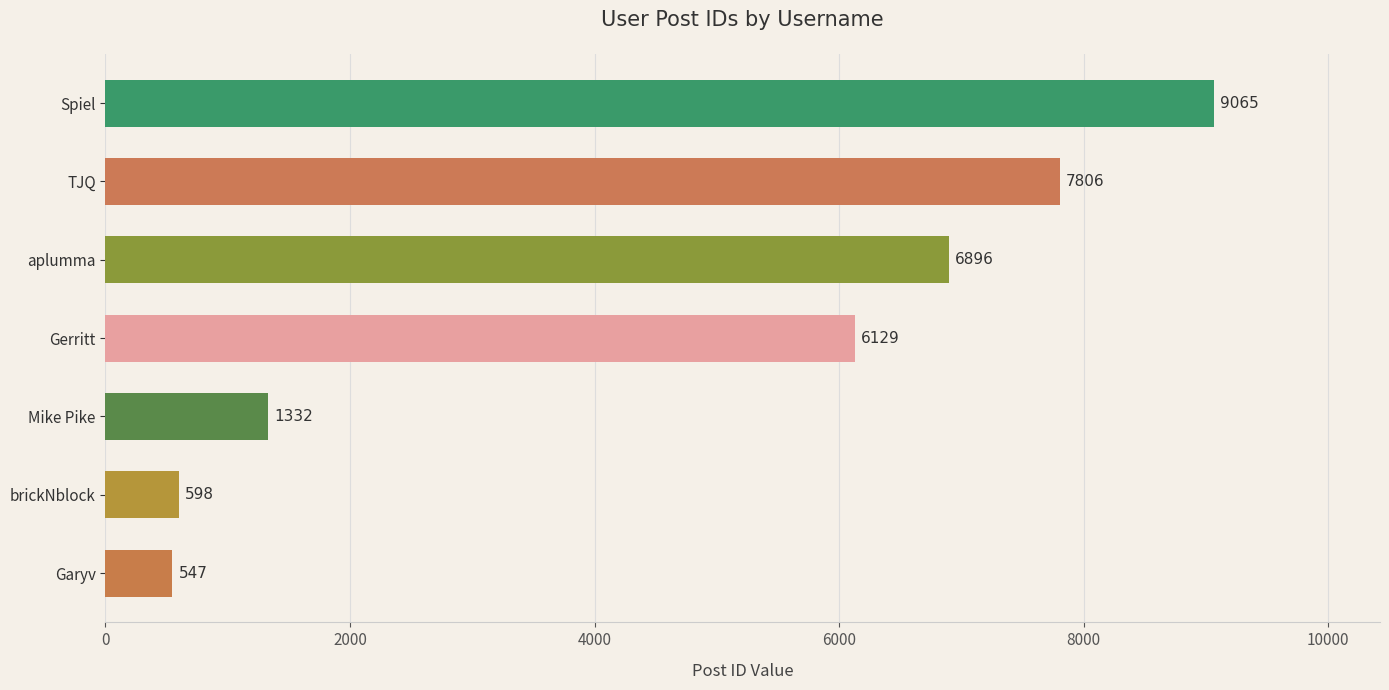

Is it true that the value at TJQ is 7806?

True